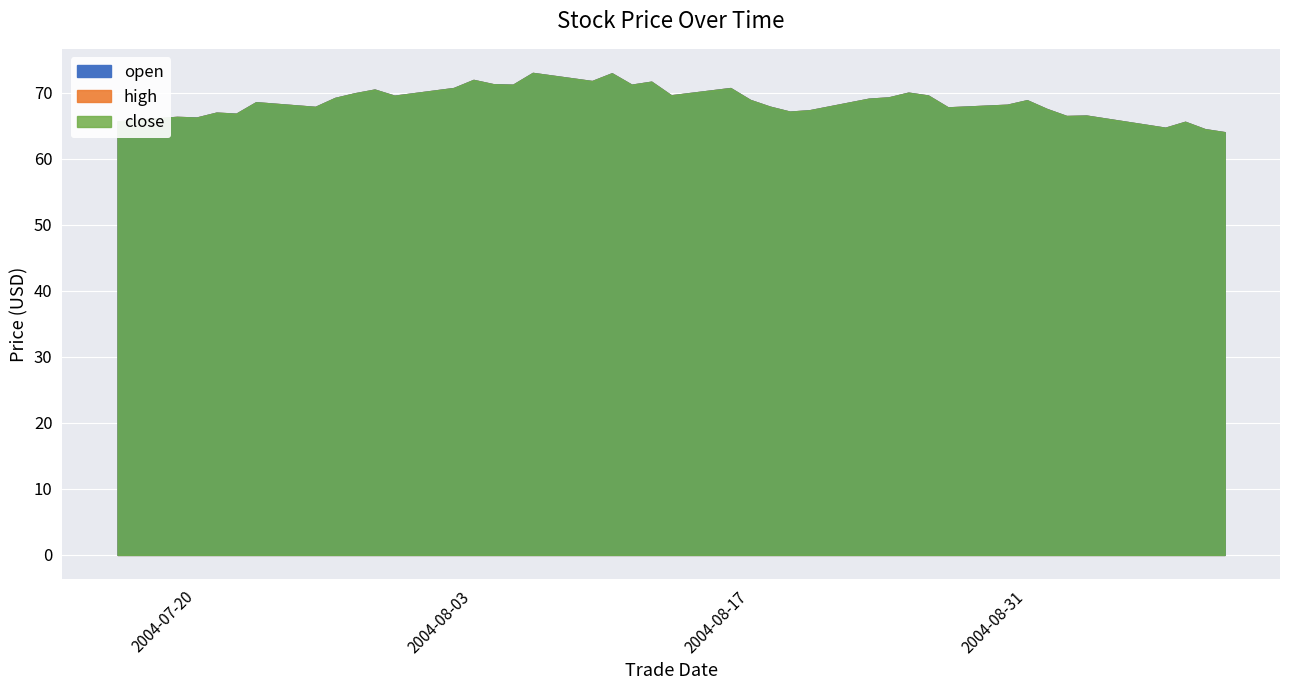

Which category has the highest value across all series?

2004-08-06